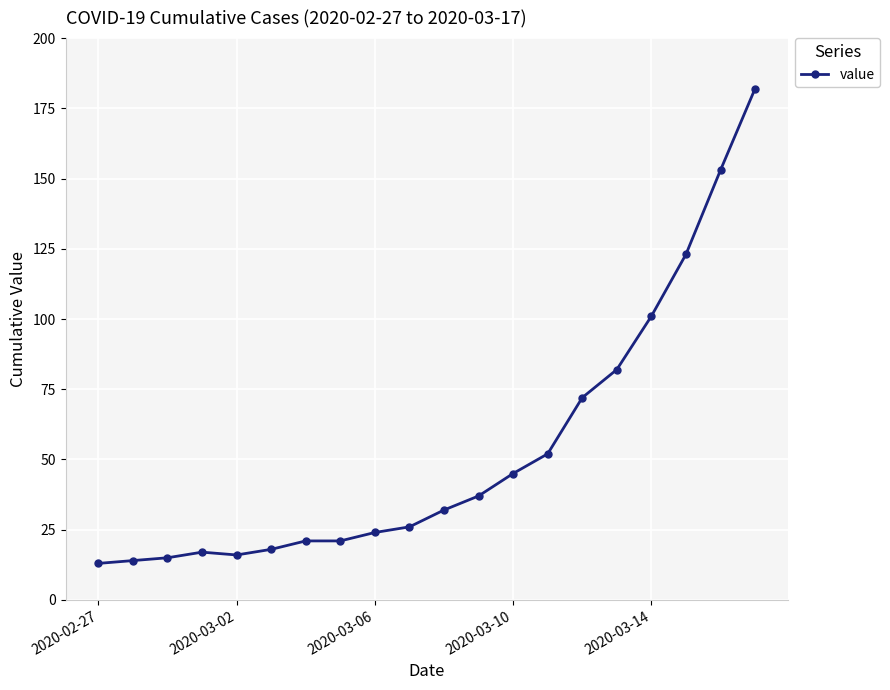

What is the sum of all values?

1064